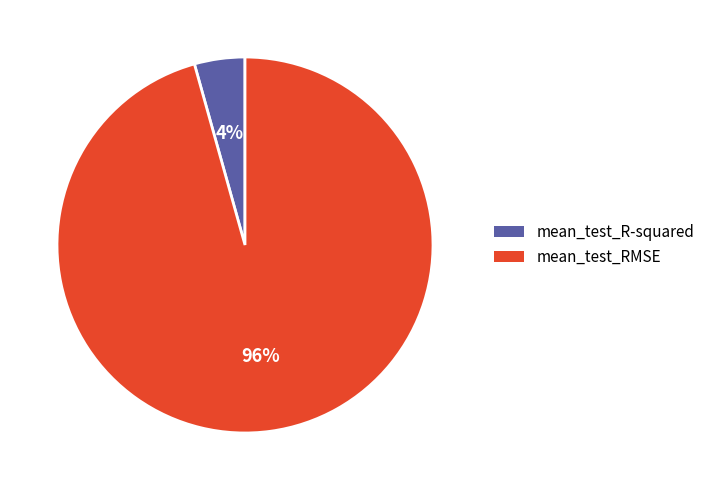

To the nearest percent, what is the combined percentage of mean_test_RMSE and mean_test_R-squared?

100%